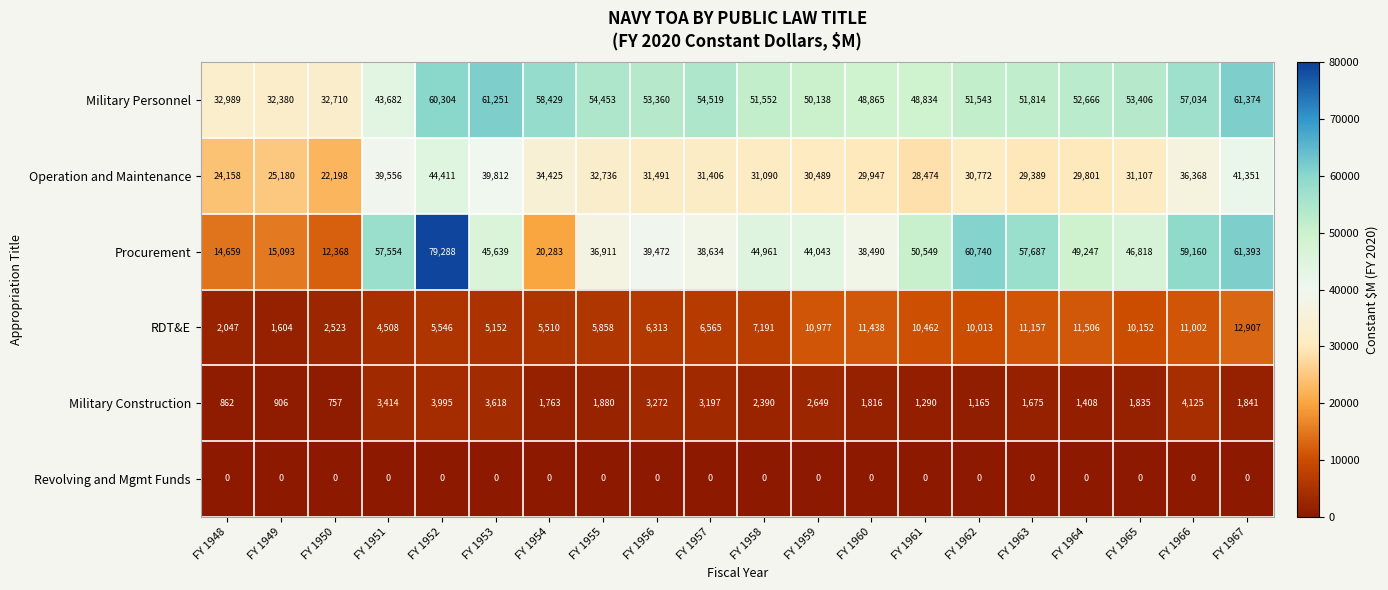

Rank the series at FY 1963 from lowest to highest value.

Revolving and Mgmt Funds, Military Construction, RDT&E, Operation and Maintenance, Military Personnel, Procurement